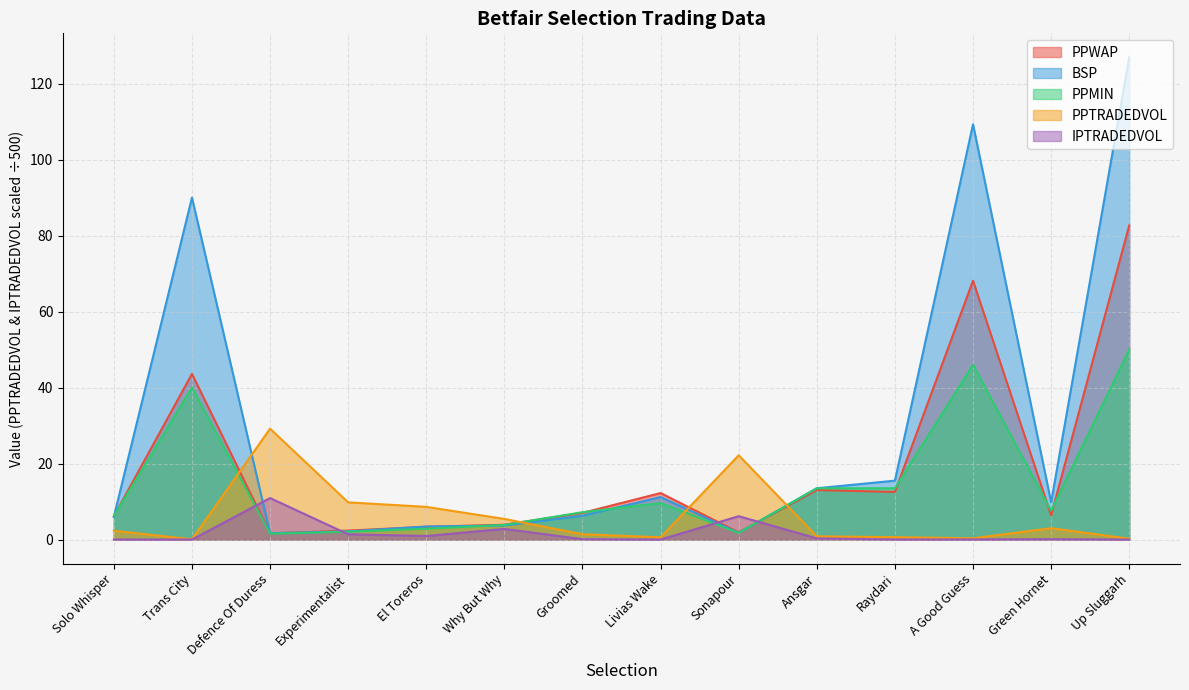

How many interior local valleys does the PPMIN series have?

3